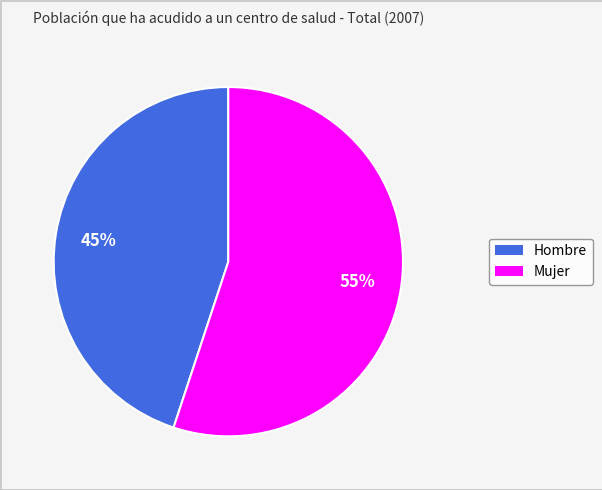

What percentage is the Hombre slice, to the nearest percent?

45%